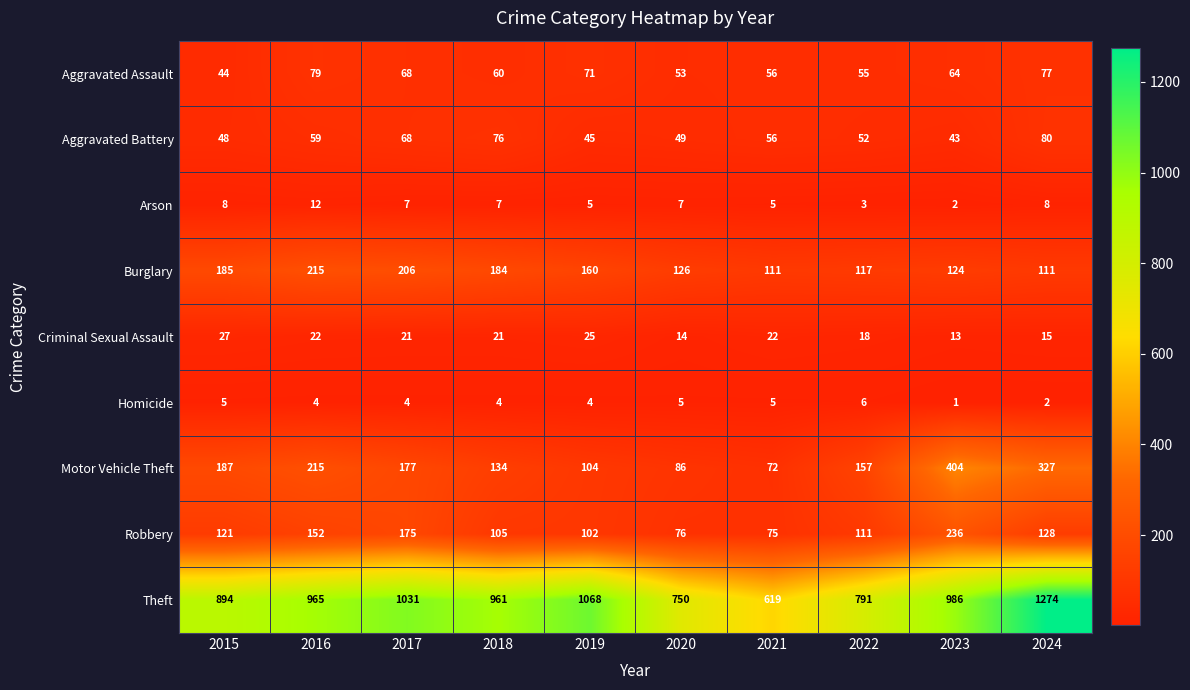

Read the Aggravated Assault value at 2022.

55